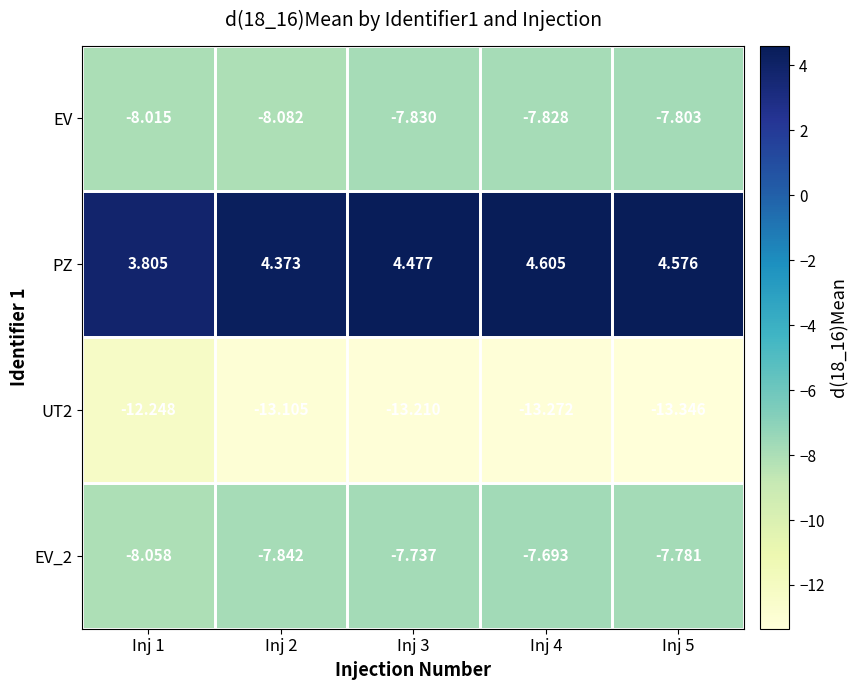

Which series has the largest total across all categories?

PZ